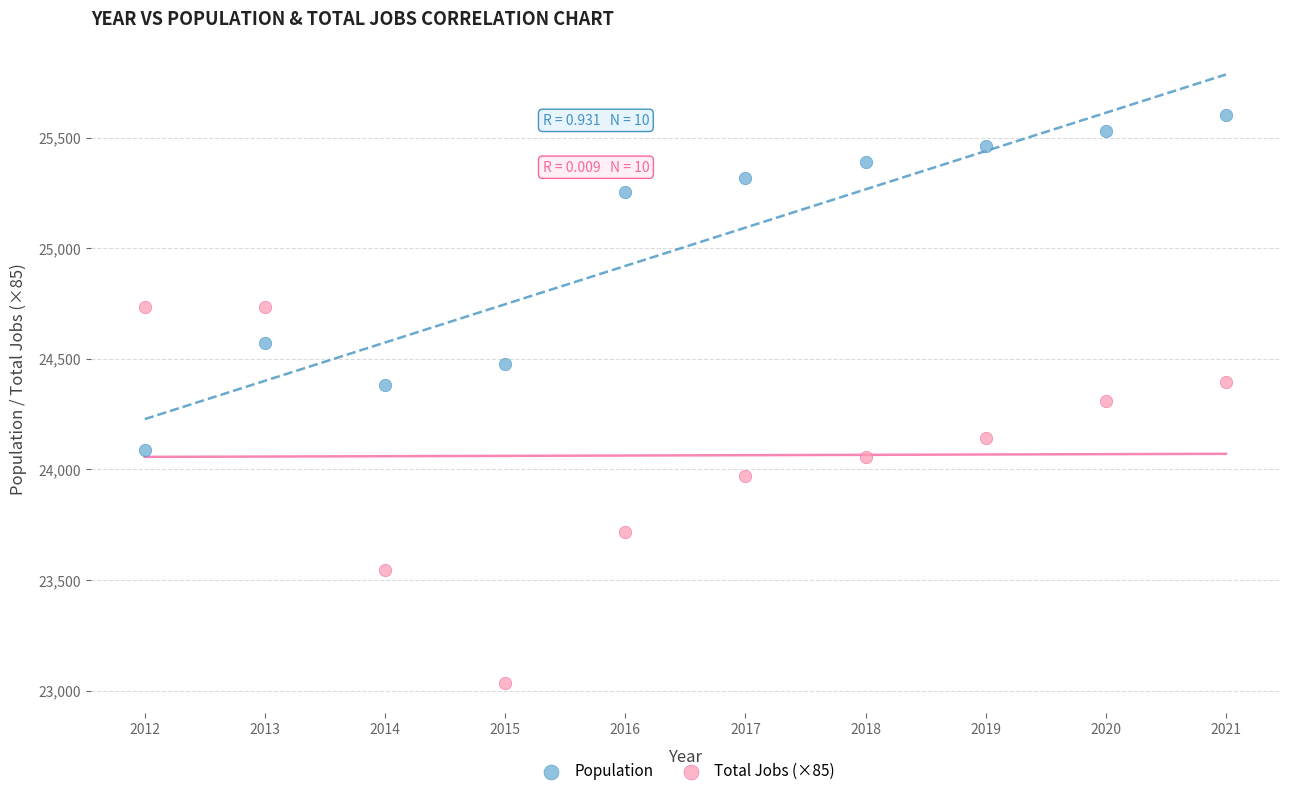

Which series reaches the minimum Y coordinate?

Total Jobs (×85)